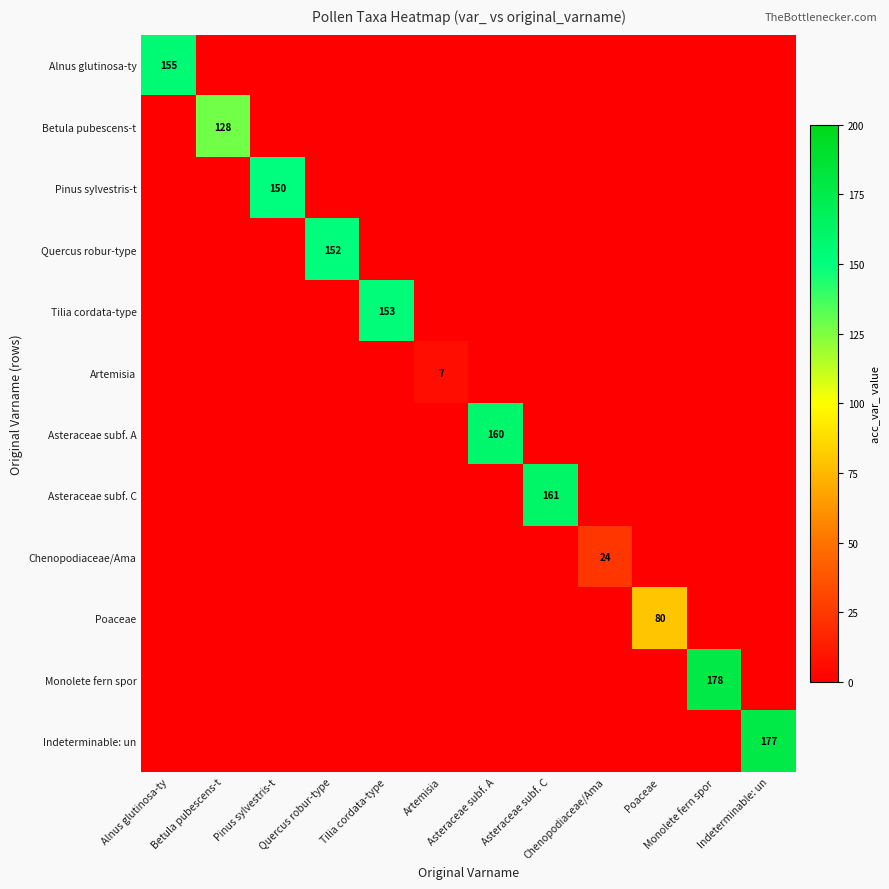

List the series in order of their peak value, lowest first.

Artemisia, Chenopodiaceae/Ama, Poaceae, Betula pubescens-t, Pinus sylvestris-t, Quercus robur-type, Tilia cordata-type, Alnus glutinosa-ty, Asteraceae subf. A, Asteraceae subf. C, Indeterminable: un, Monolete fern spor